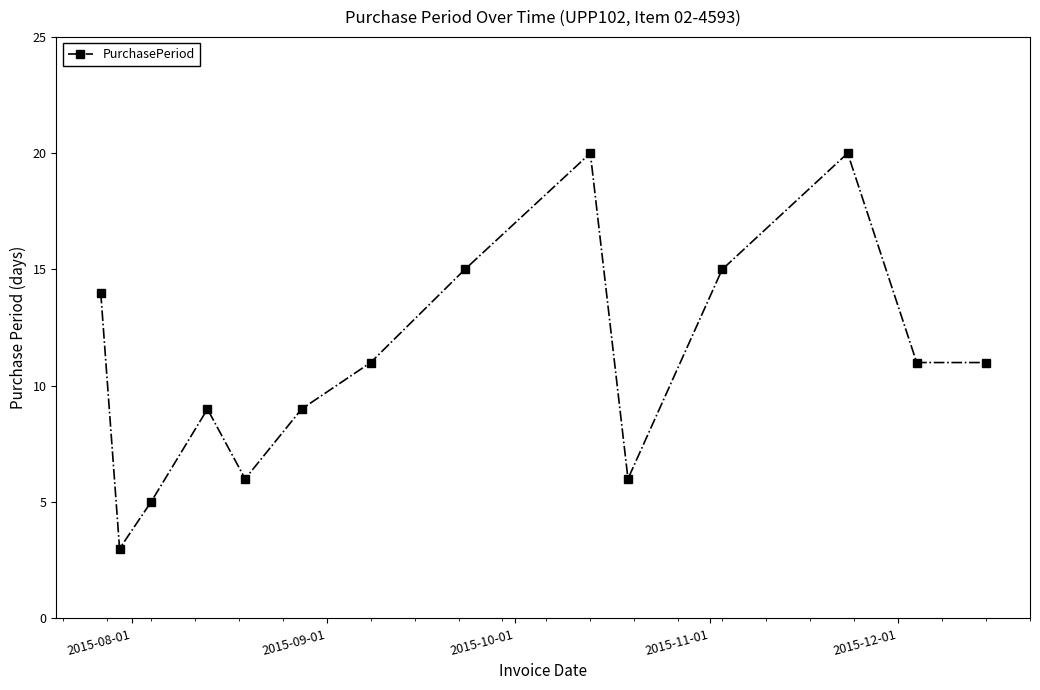

Reading left to right, transcribe all the data shown in this chart.

14	3	5	9	6	9	11	15	20	6	15	20	11	11